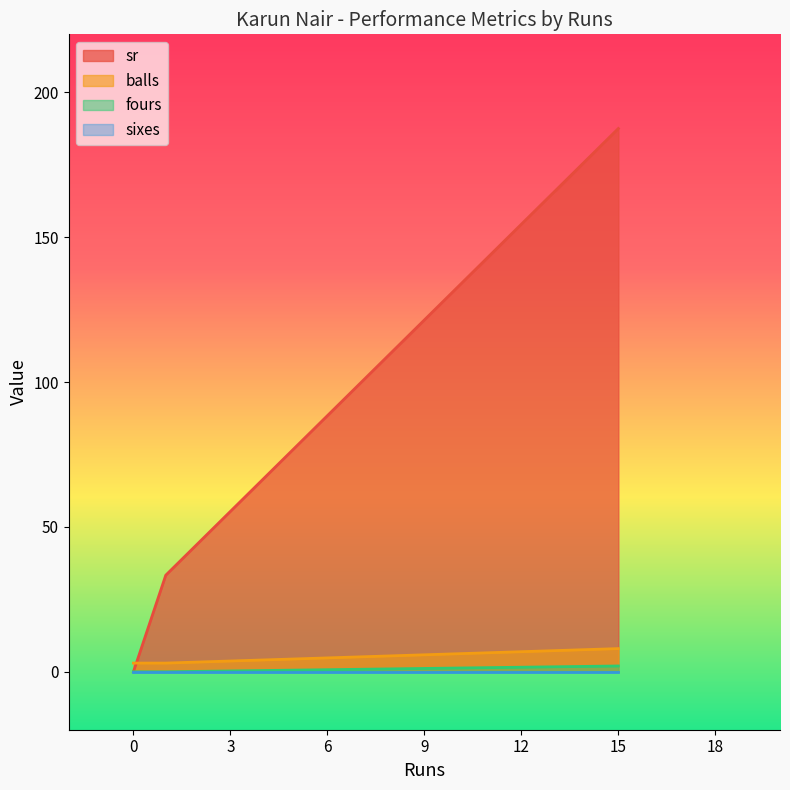

At how many categories does at least one series exceed 126?

1